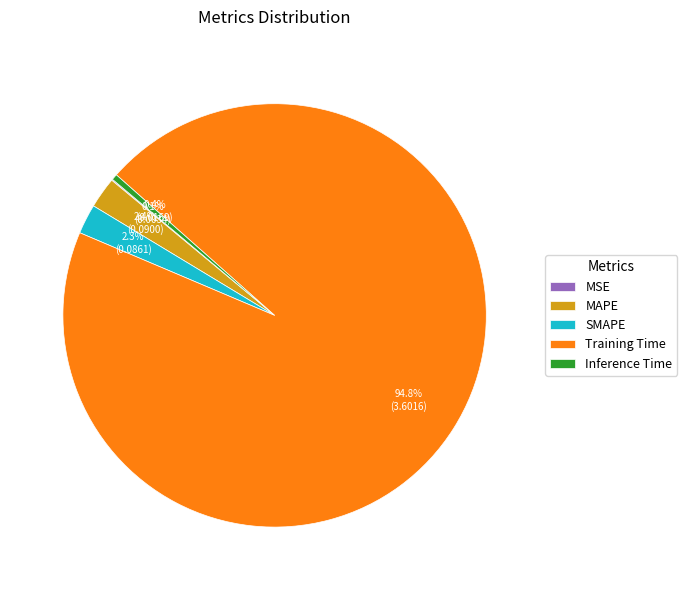

What is the largest slice in the pie chart?

Training Time